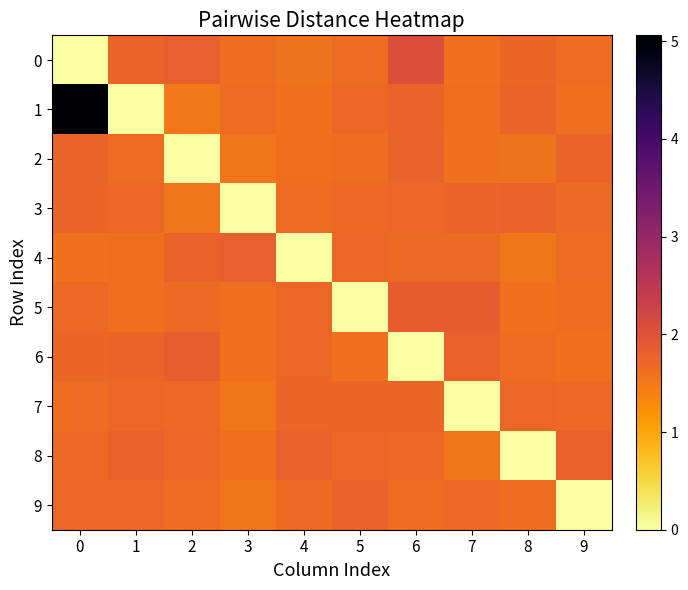

How many categories are shown in the chart?

10